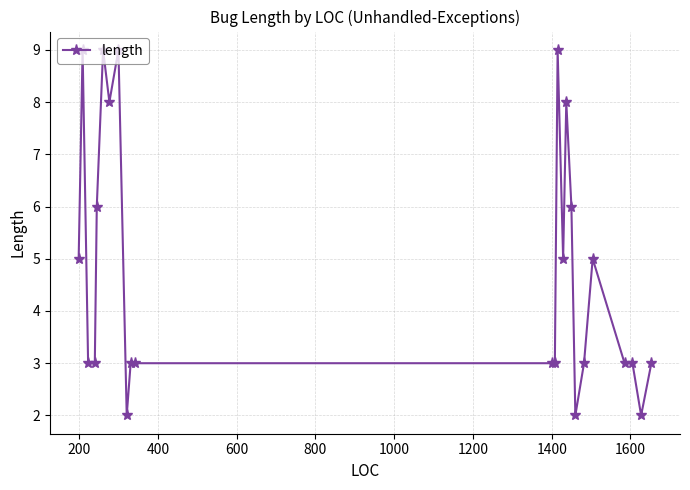

What is the sum of all values?

115